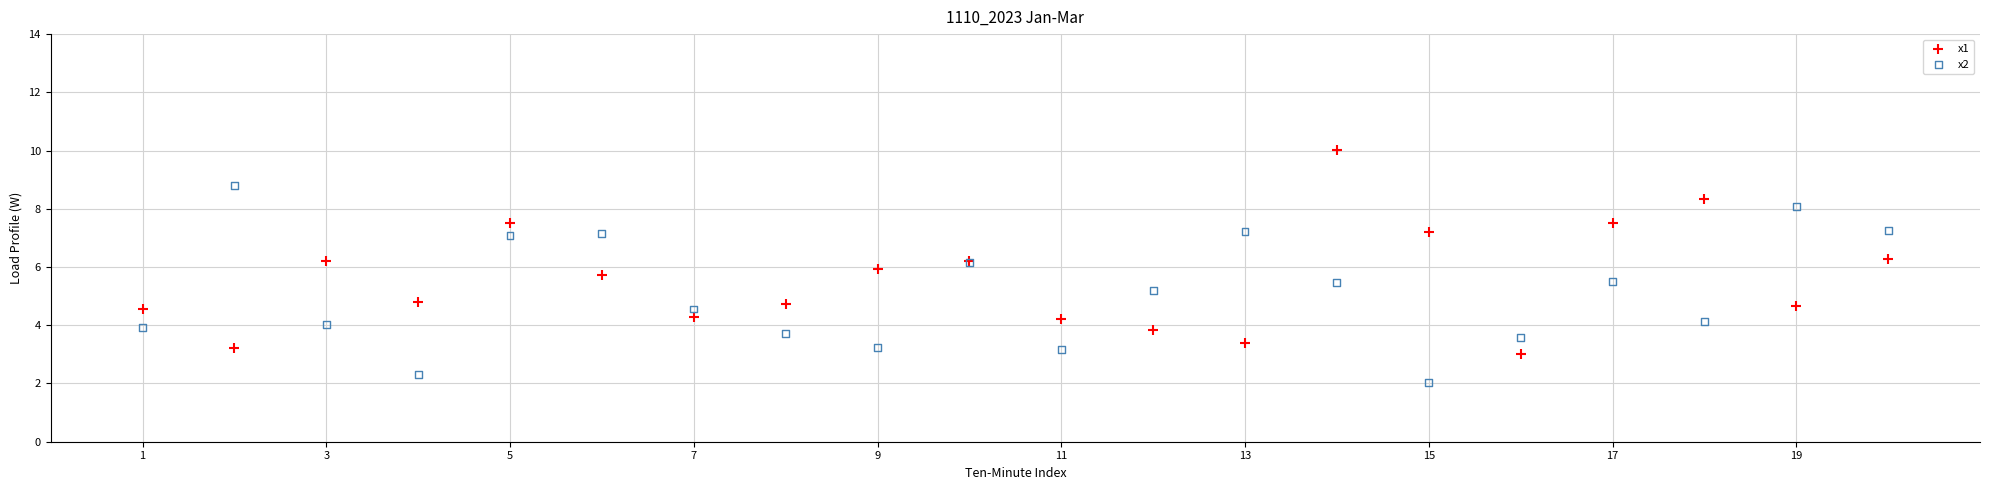

Which series contains the highest Y value?

x1